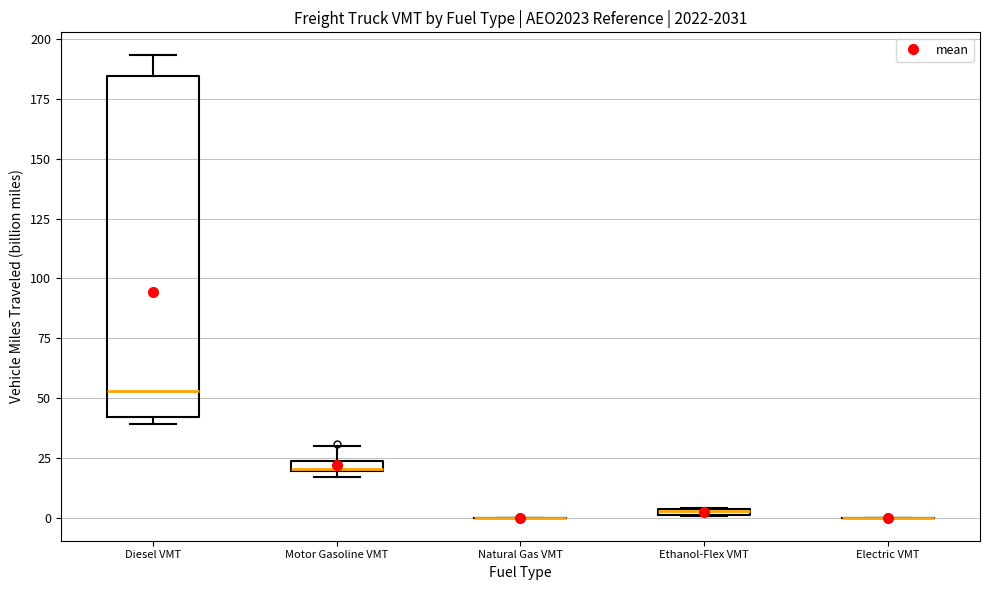

Which box is the tallest, from its lower edge to its upper edge?

Diesel VMT